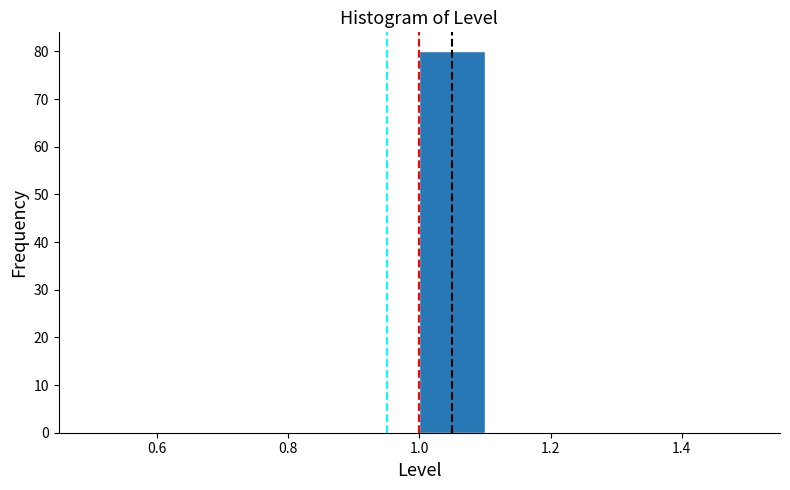

Which range on the x-axis has the tallest bar?

1.0 to 1.1